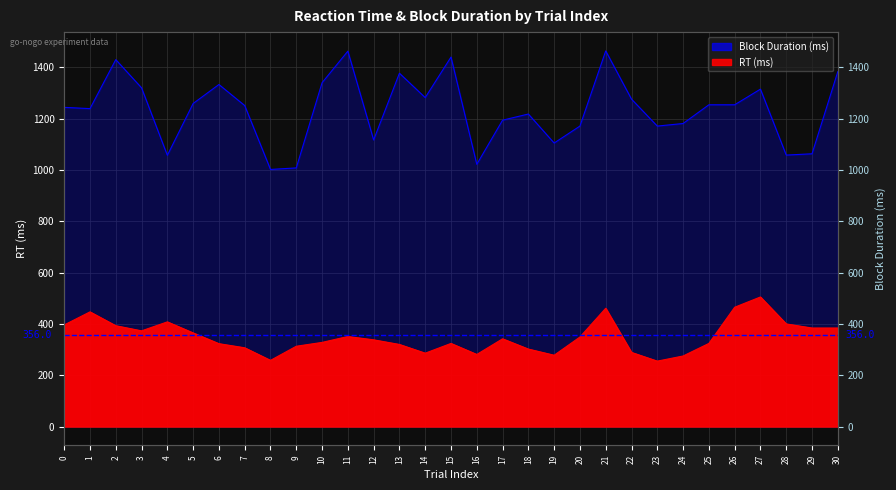

Which series has the largest total across all categories?

Block Duration (ms)